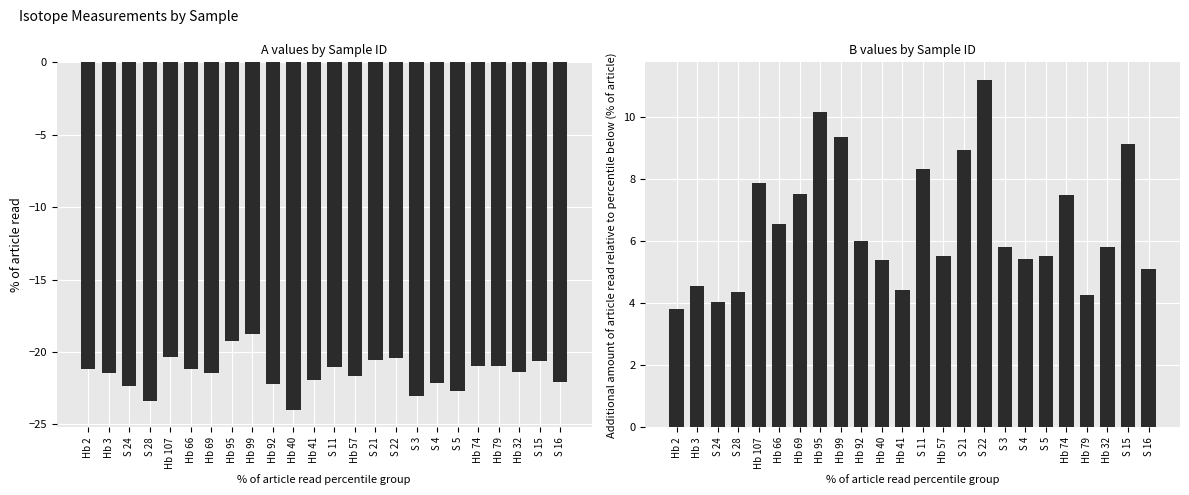

List the labels in order of B value, largest first.

S 22, Hb 95, Hb 99, S 15, S 21, S 11, Hb 107, Hb 69, Hb 74, Hb 66, Hb 92, S 3, Hb 32, Hb 57, S 5, S 4, Hb 40, S 16, Hb 3, Hb 41, S 28, Hb 79, S 24, Hb 2